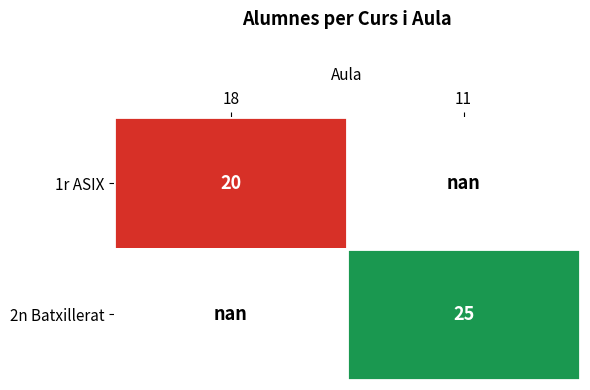

True or false: 2n Batxillerat has a value of 14.1 at 11.

False